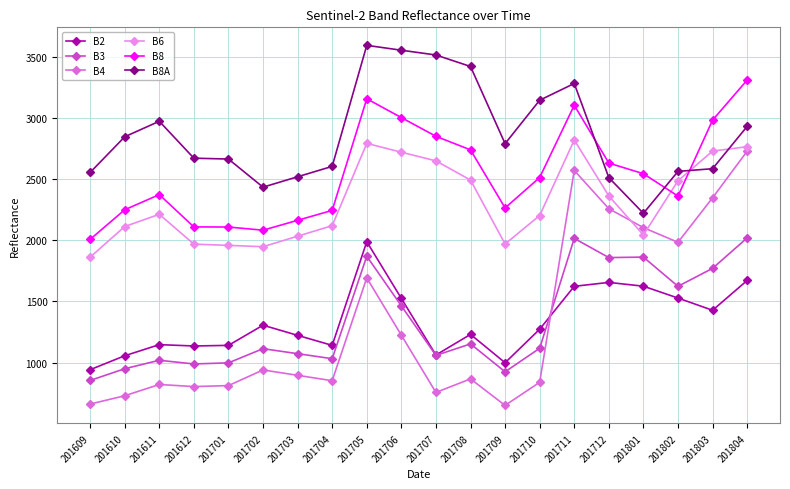

What is the value of the B8 point at the 17th from the left?

2545